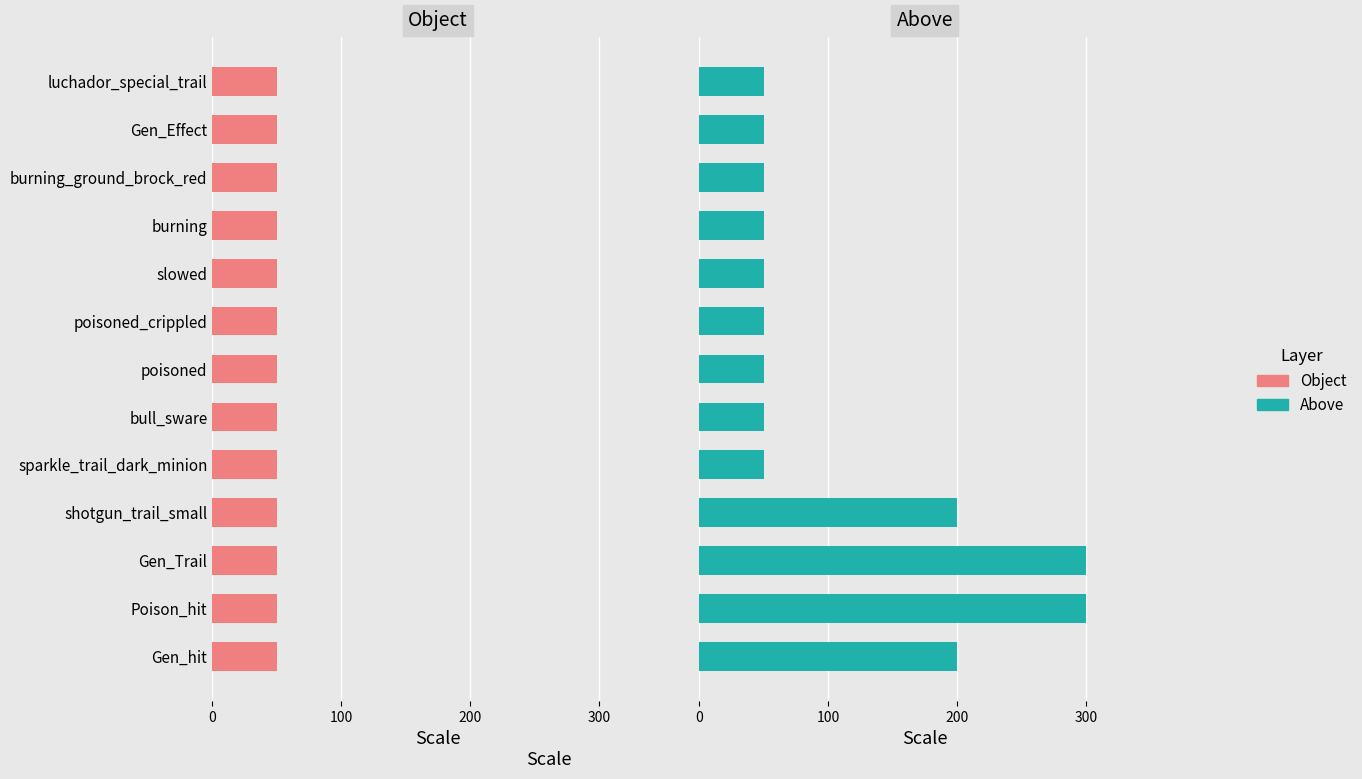

What are all the series names shown in the legend?

Object, Above